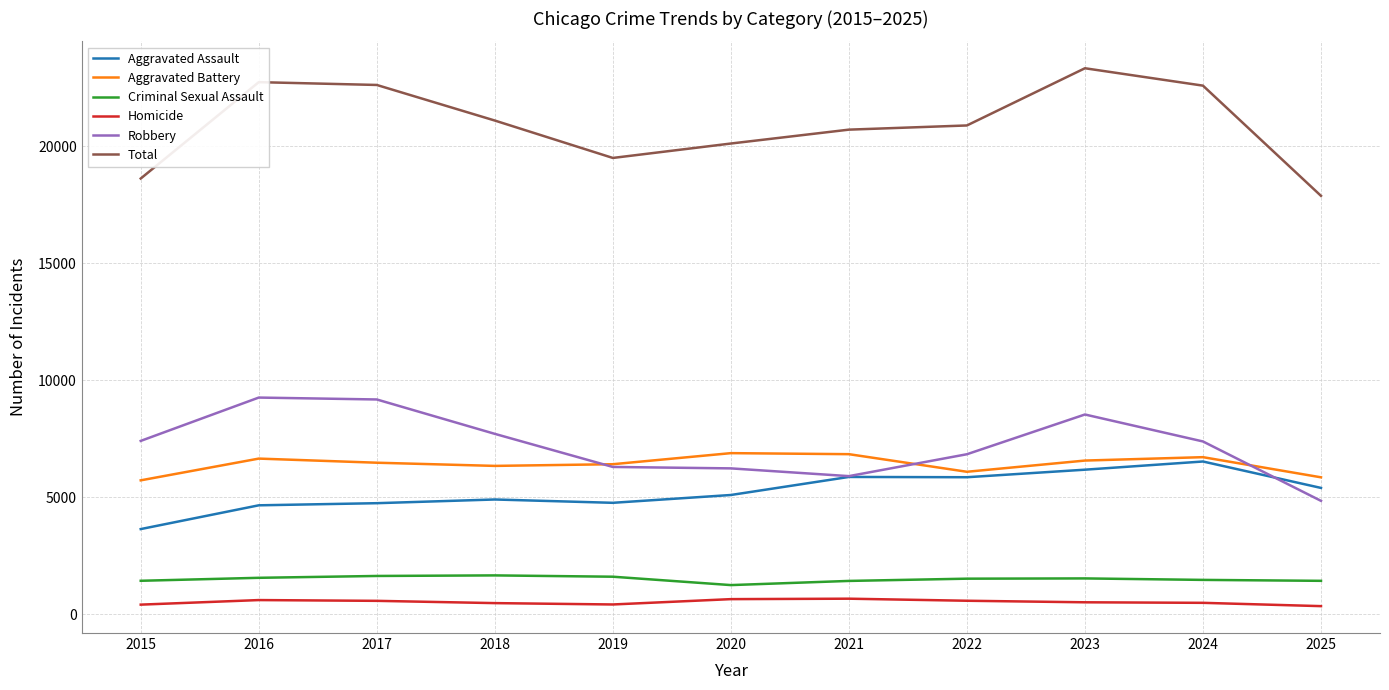

True or false: Criminal Sexual Assault and Homicide intersect in this chart.

False